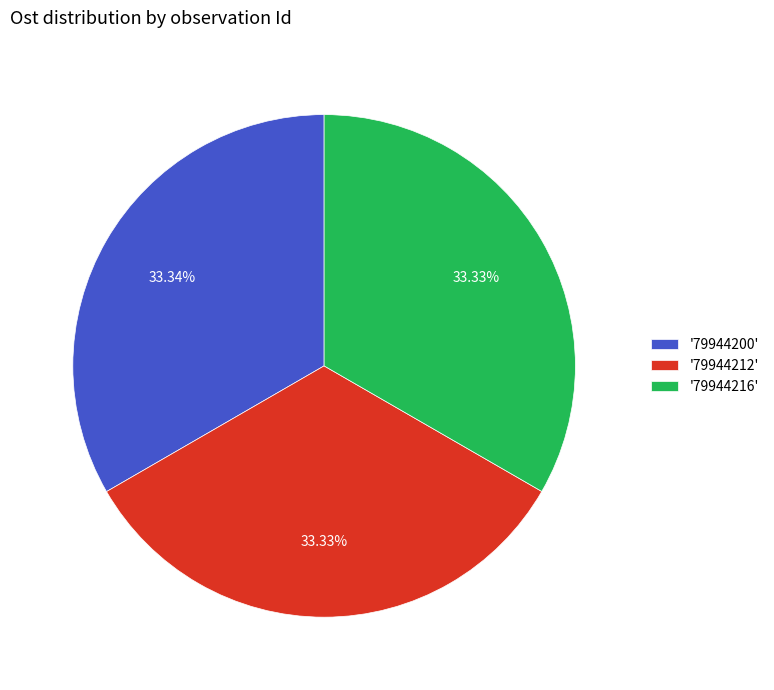

Count the number of slices in the pie.

3